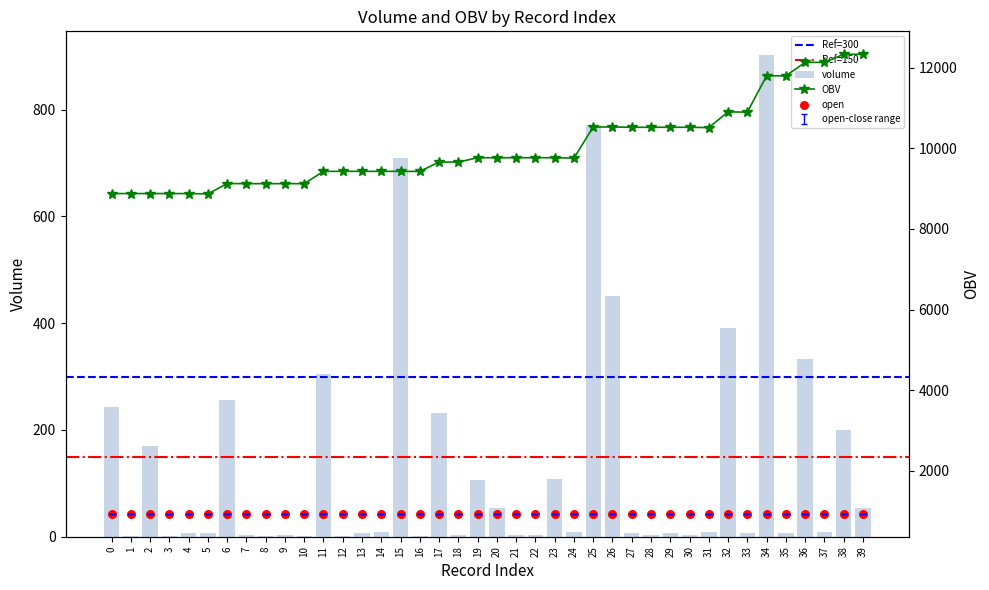

Which series has the largest Y range (max minus min)?

OBV